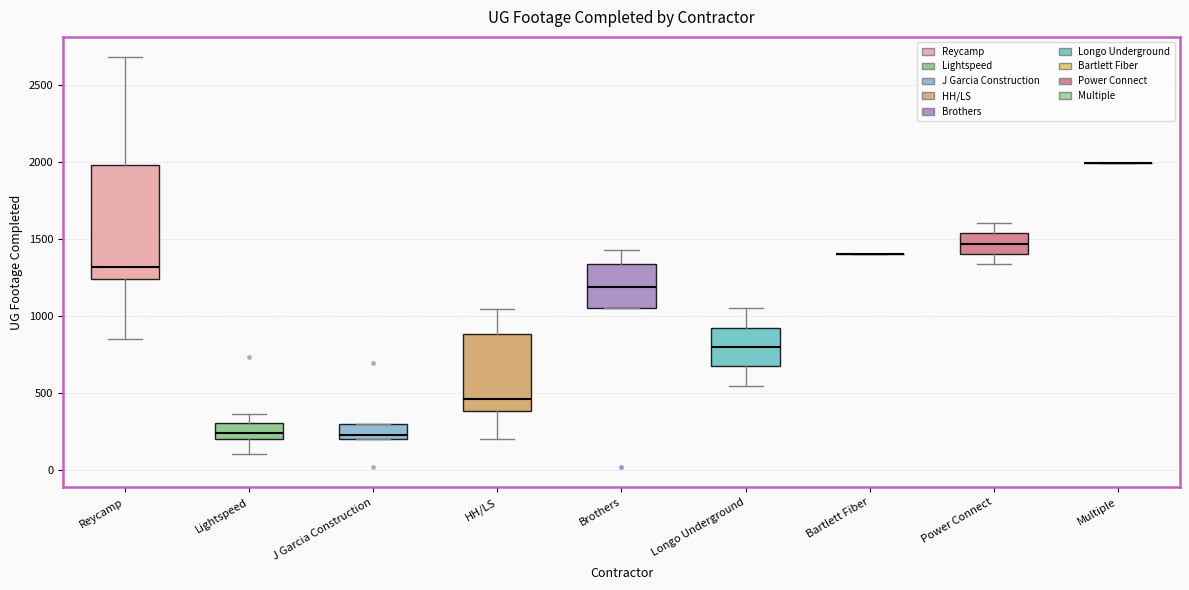

Reading left to right, read every box against the y-axis: the position of its median line, the range the box covers, and the ends of its whiskers. The values are not printed on the chart, so give them approximately, as read against the axis.

Reycamp: median 1300, box 1250 to 2000, whiskers 850 to 2700
Lightspeed: median 250, box 200 to 300, whiskers 100 to 350
J Garcia Construction: median 250, box 200 to 300, whiskers 200 to 300
HH/LS: median 450, box 400 to 900, whiskers 200 to 1050
Brothers: median 1200, box 1050 to 1350, whiskers 1050 to 1450
Longo Underground: median 800, box 650 to 900, whiskers 550 to 1050
Bartlett Fiber: box collapsed to a line at 1400, whiskers 1400 to 1400
Power Connect: median 1450, box 1400 to 1550, whiskers 1350 to 1600
Multiple: box collapsed to a line at 2000, whiskers 2000 to 2000